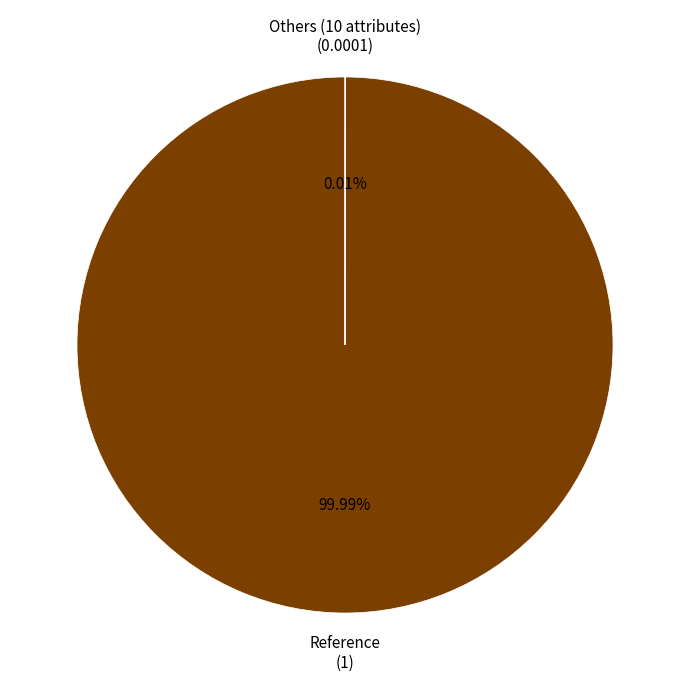

Which category has the biggest portion of the pie?

Reference